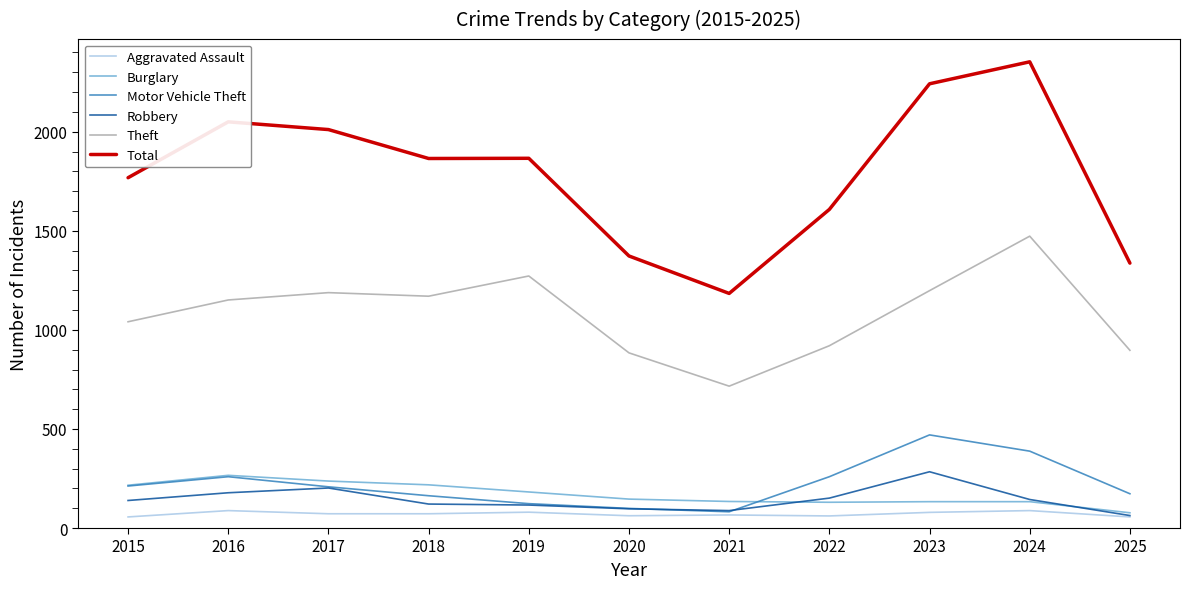

Which series changed the most between 2017 and 2025?

Total